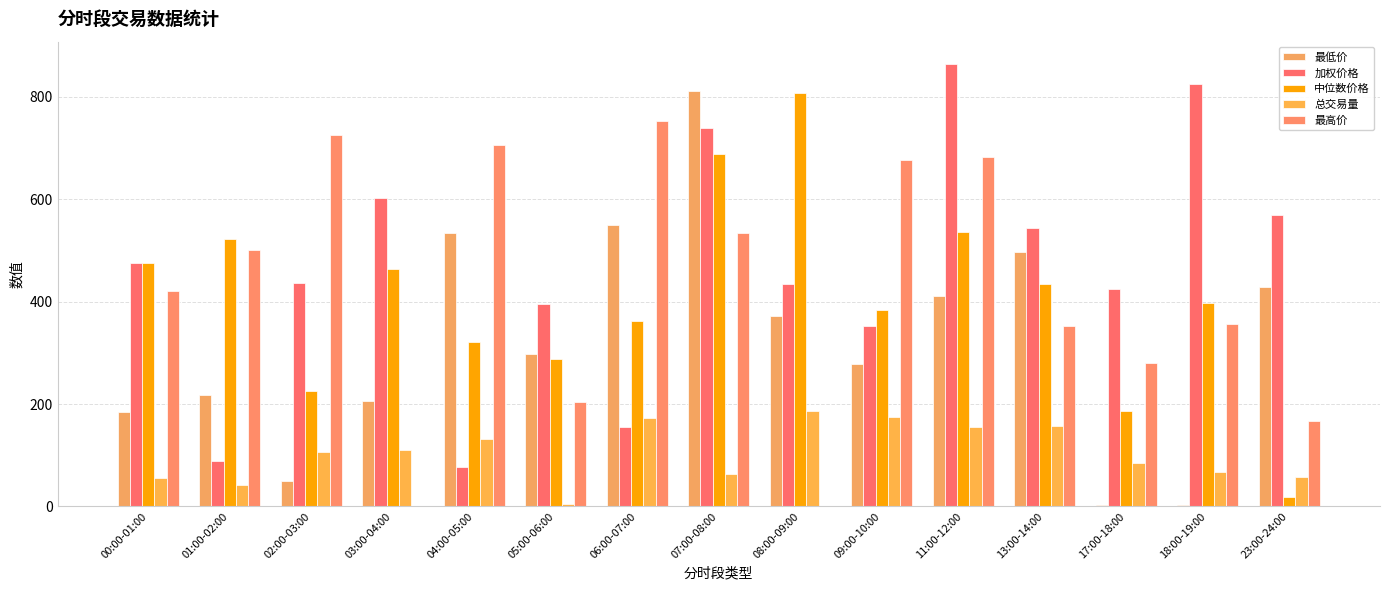

What is the value of the 最高价 bar at the 6th from the left?

203.2